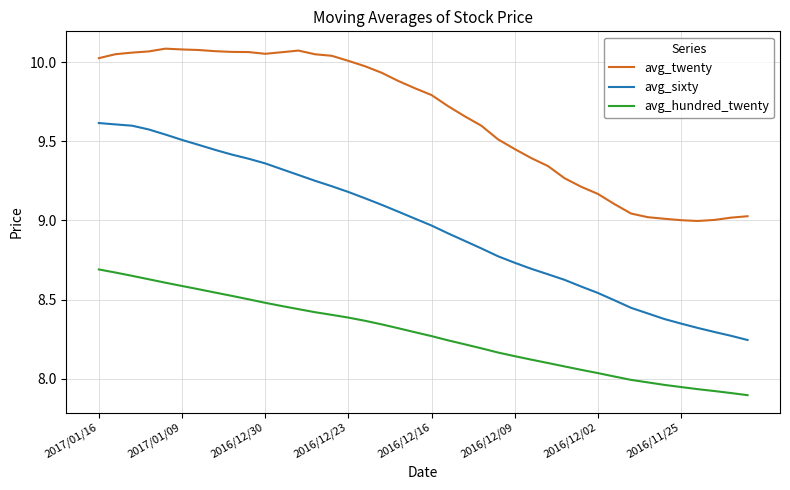

What is the difference between the maximum and minimum values in the avg_hundred_twenty series?

0.8